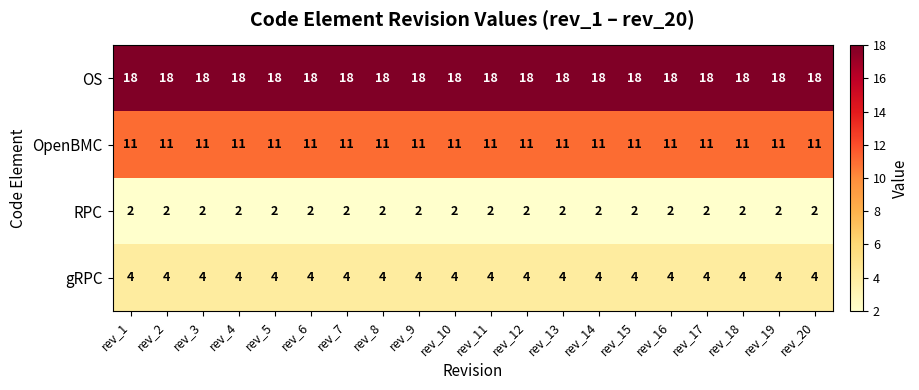

What is the spread (max minus min) of values at rev_9?

16